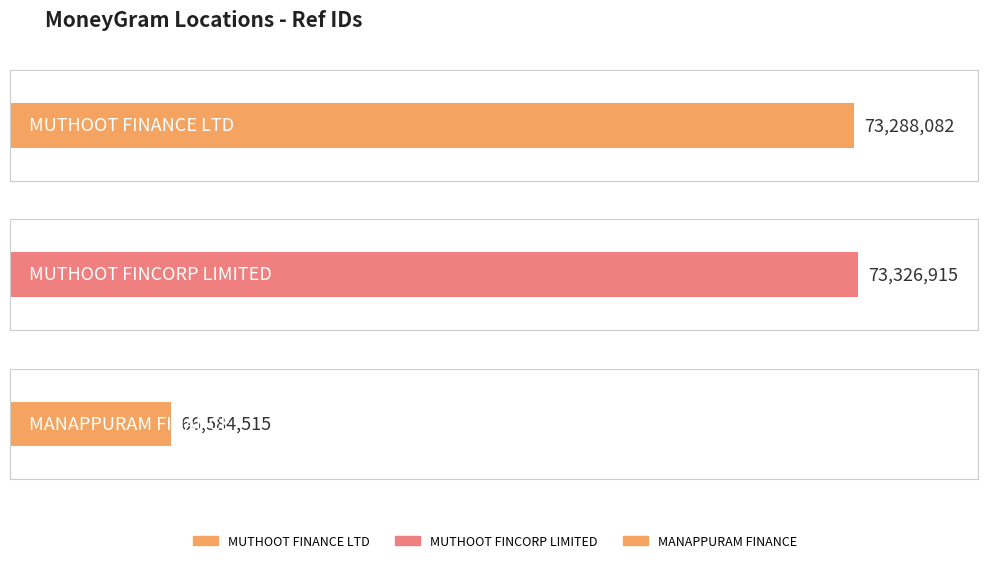

What is the difference between the values at MUTHOOT FINANCE LTD and MANAPPURAM FINANCE?

6703567